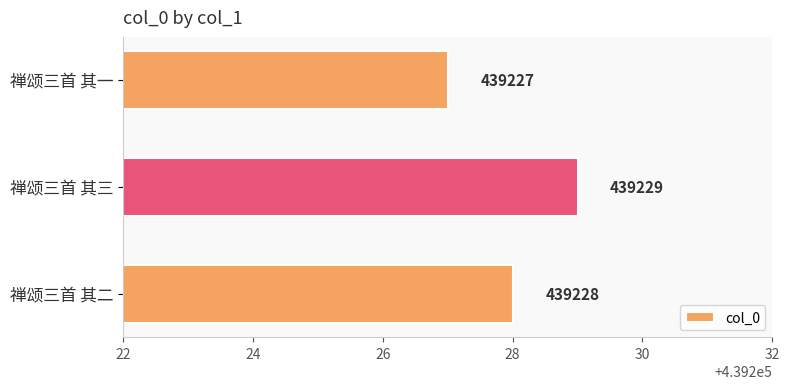

List the labels in order of value, largest first.

禅颂三首 其三, 禅颂三首 其二, 禅颂三首 其一